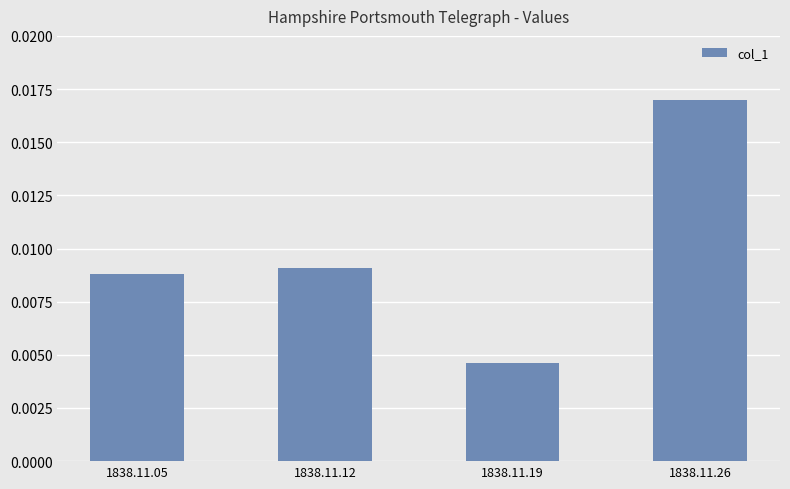

List the labels in order of value, smallest first.

1838.11.19, 1838.11.05, 1838.11.12, 1838.11.26